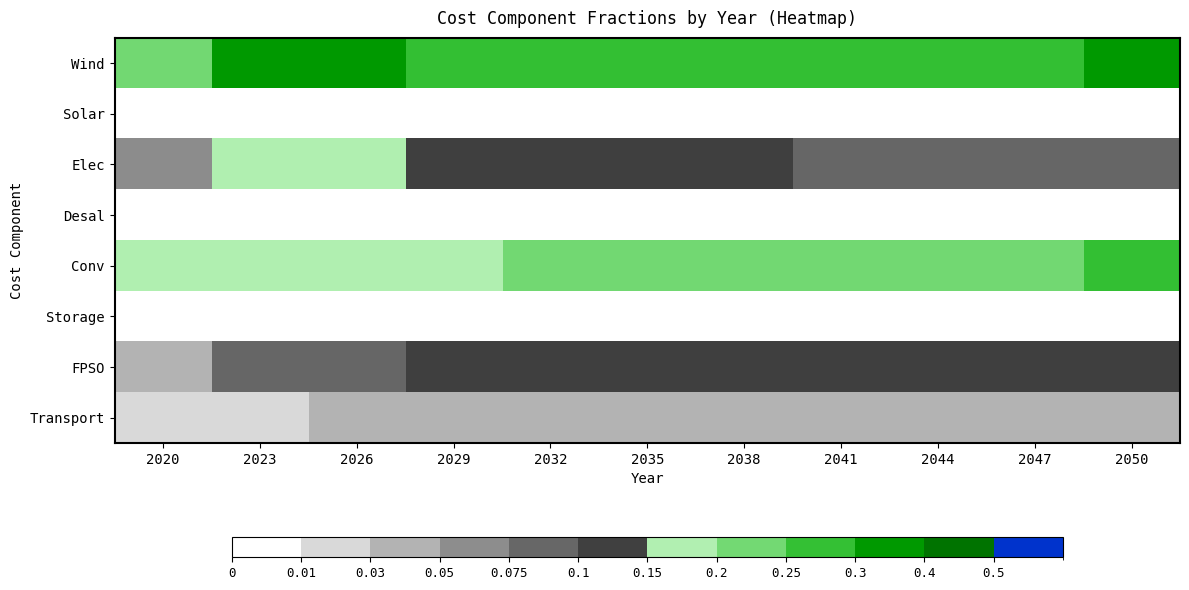

Which category has the lowest value across all series?

2023